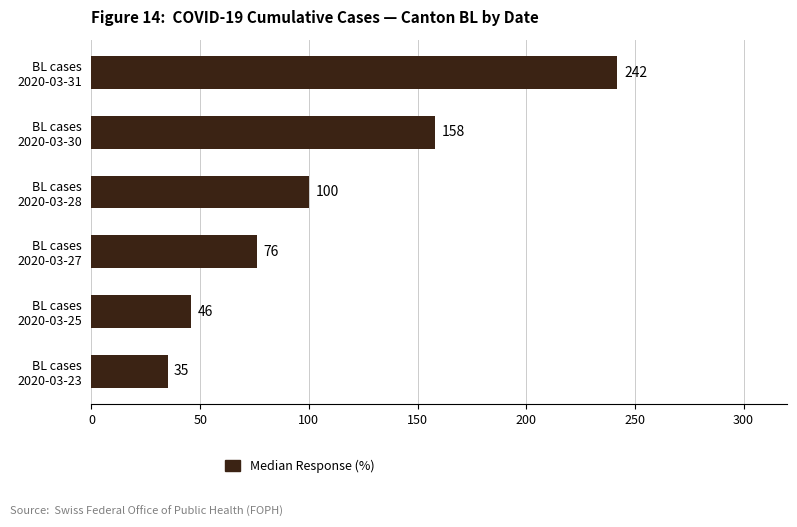

Which category has the highest value across all series?

BL cases
2020-03-31